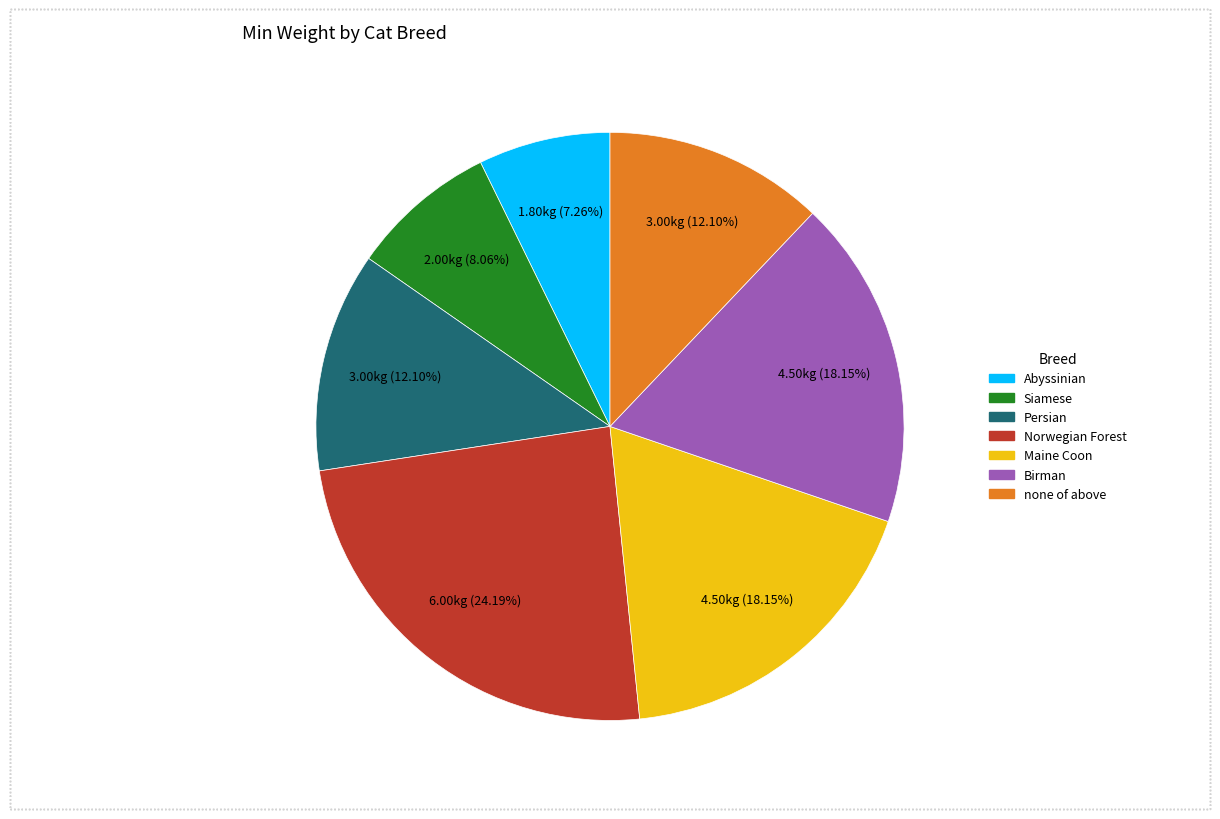

Does Birman represent more than half of the total?

No